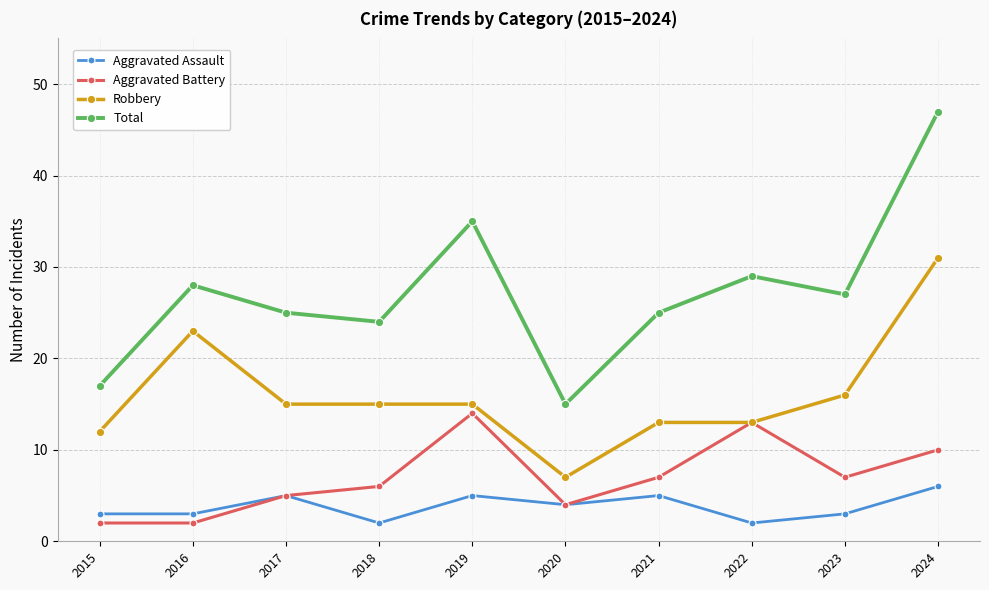

Reading left to right, transcribe all the data shown in this chart.

Aggravated Assault: 3	3	5	2	5	4	5	2	3	6
Aggravated Battery: 2	2	5	6	14	4	7	13	7	10
Robbery: 12	23	15	15	15	7	13	13	16	31
Total: 17	28	25	24	35	15	25	29	27	47